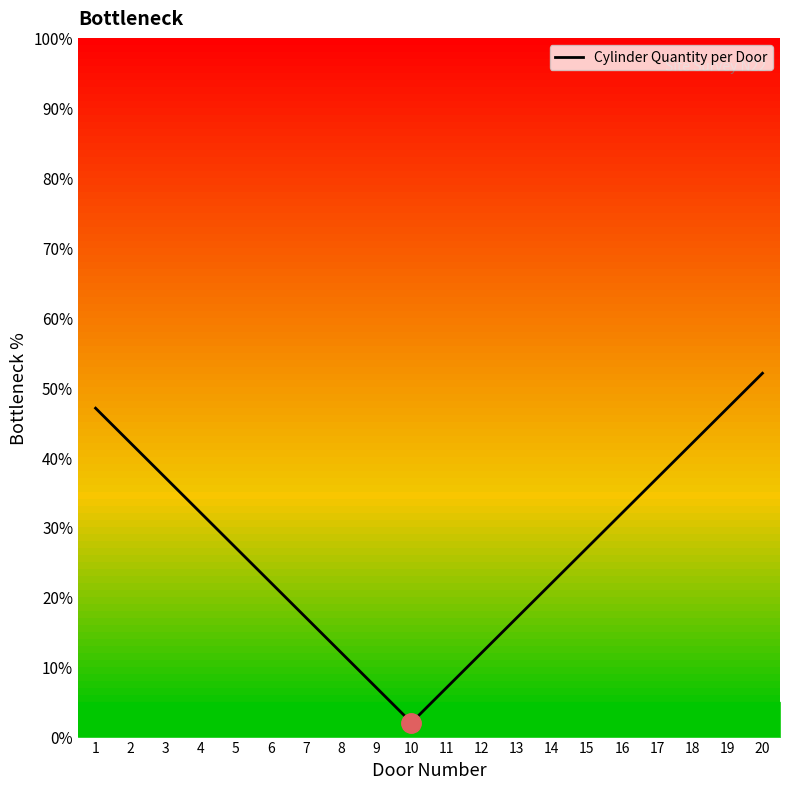

Reading left to right, what are all the values shown in this chart?

47	42	37	32	27	22	17	12	7	2	7	12	17	22	27	32	37	42	47	52